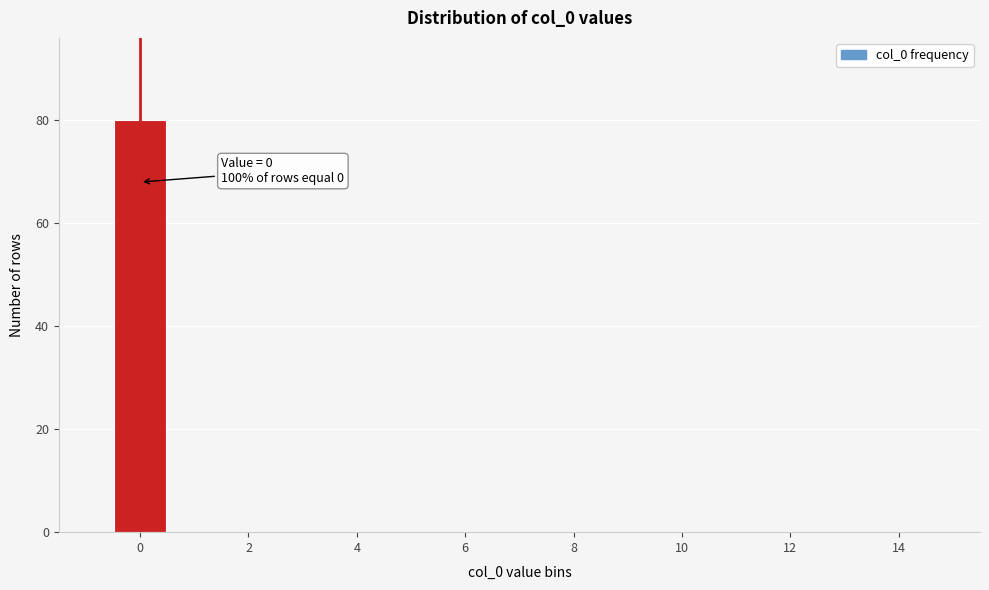

Over which range of the x-axis is the bar tallest?

-0.5 to 0.5